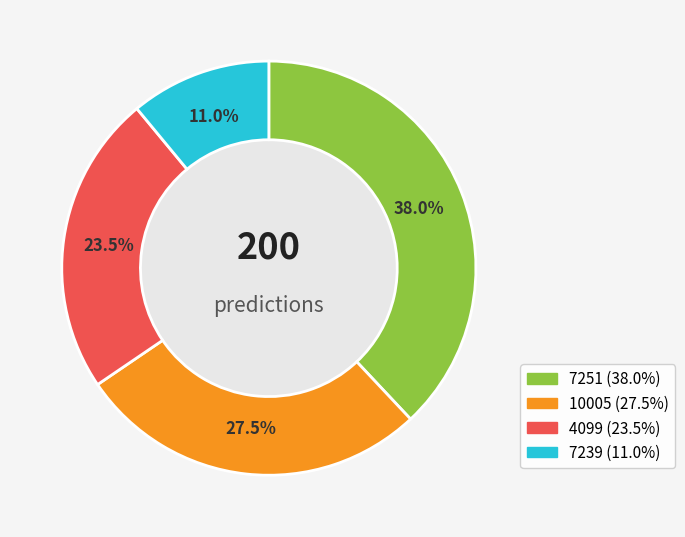

Rank the categories by value from highest to lowest.

7251, 10005, 4099, 7239